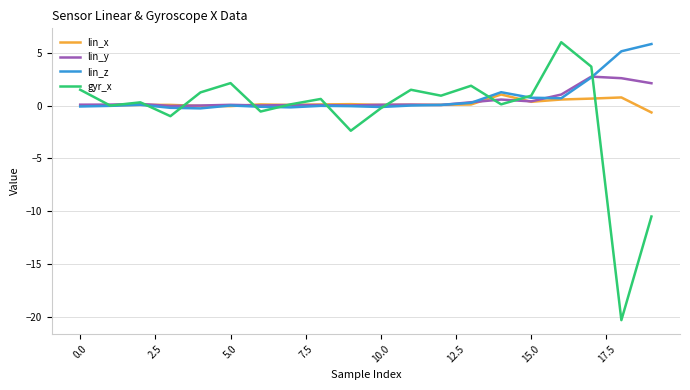

Which series has the largest range (max minus min)?

gyr_x